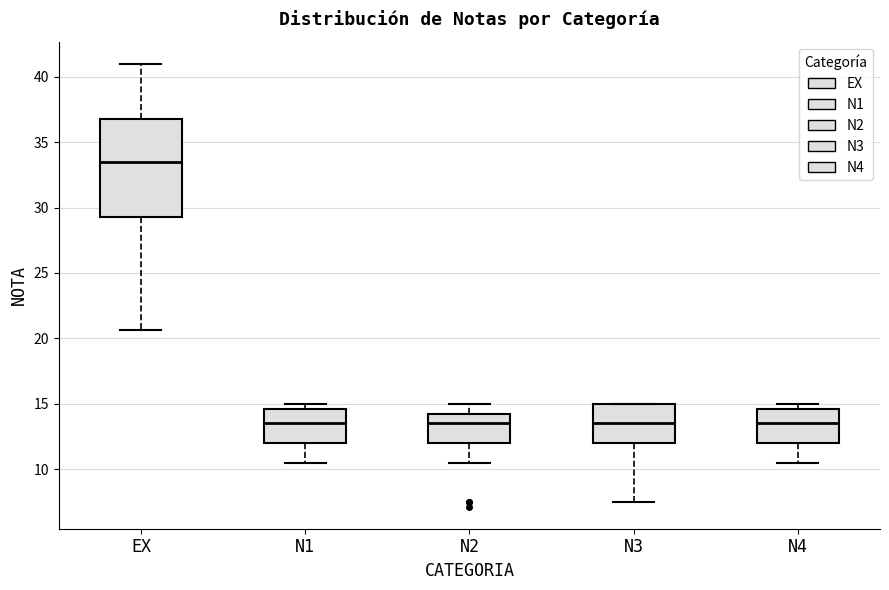

Where is the lower edge of the box for N1 on the y-axis? The values are not printed on the chart, so give them approximately, as read against the axis.

12.0